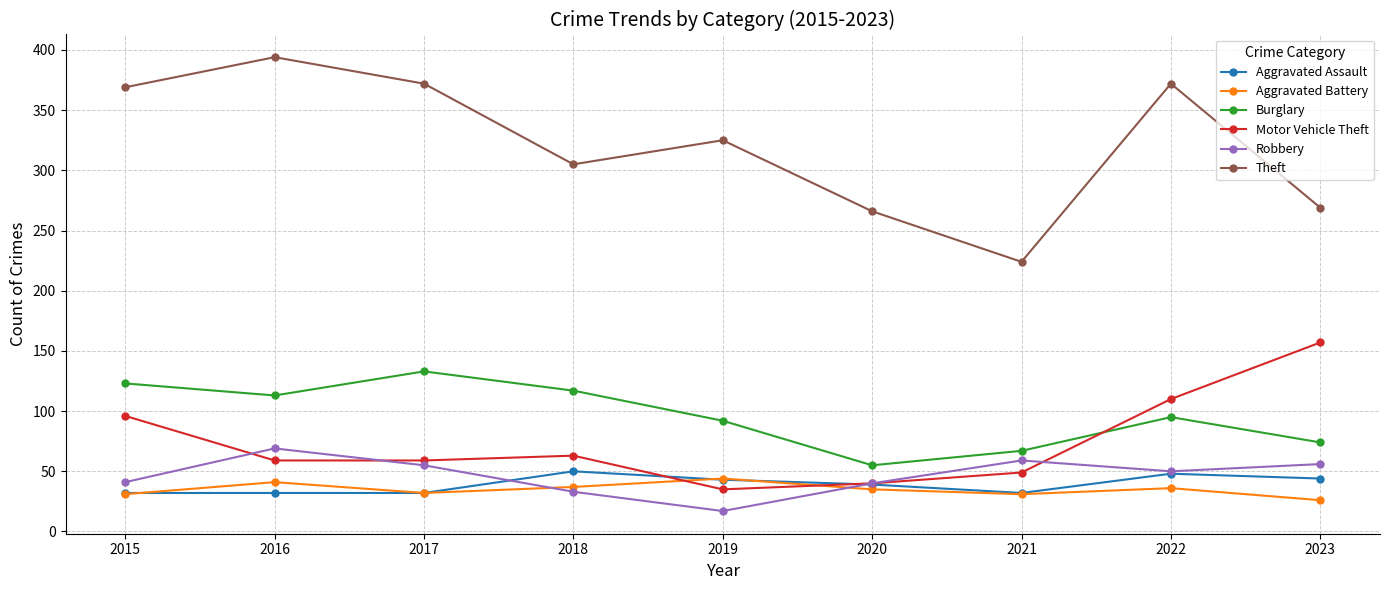

Which series has the largest range (max minus min)?

Theft